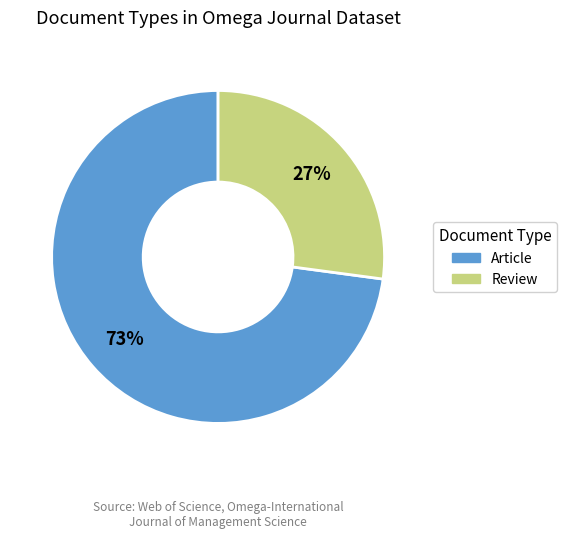

Which category has the biggest portion of the pie?

Article